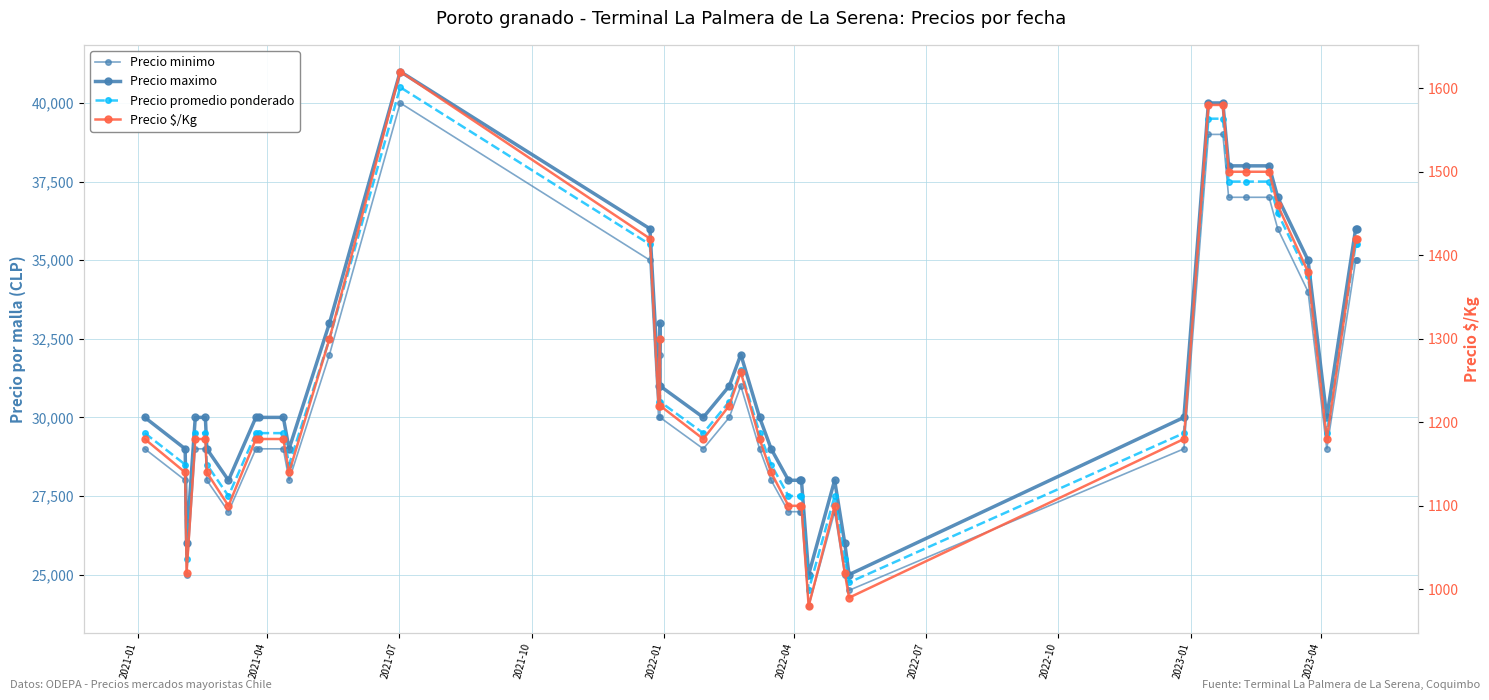

How many data points in Precio minimo are above 29000?

17